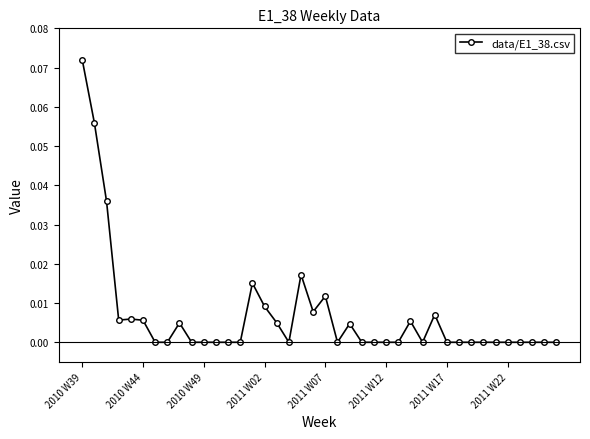

What is the sum of all values?

0.3